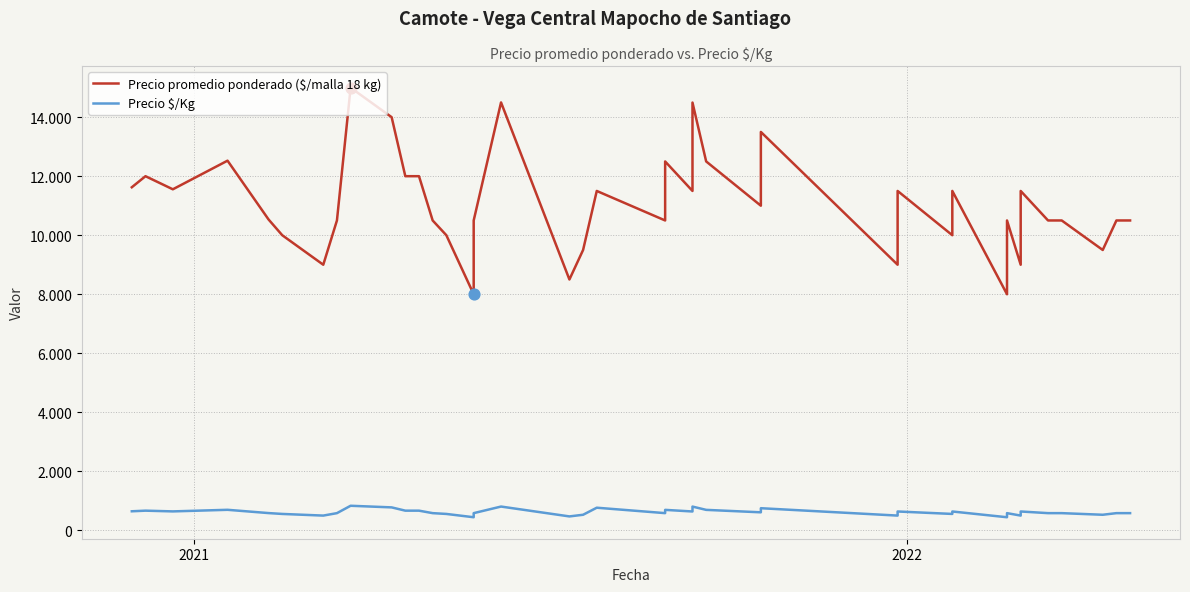

At how many categories does at least one series exceed 954?

40